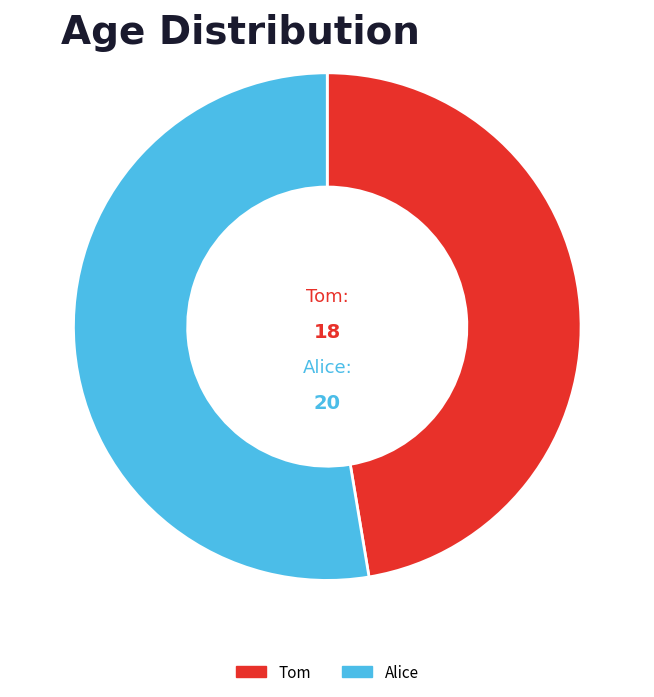

Combined, do Alice and Tom account for over 50%?

Yes